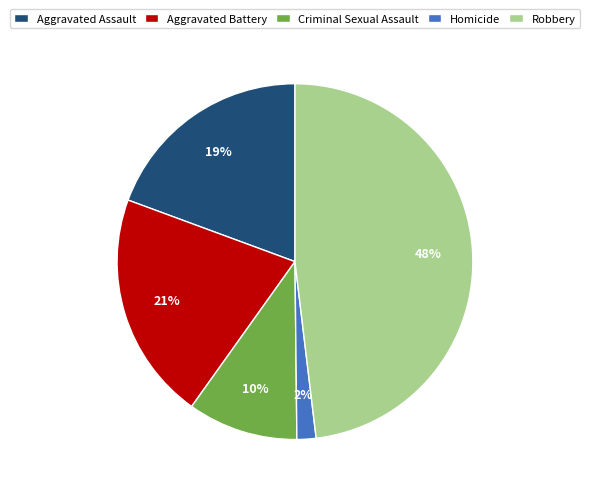

Do Aggravated Assault and Homicide together represent more than half of the pie?

No